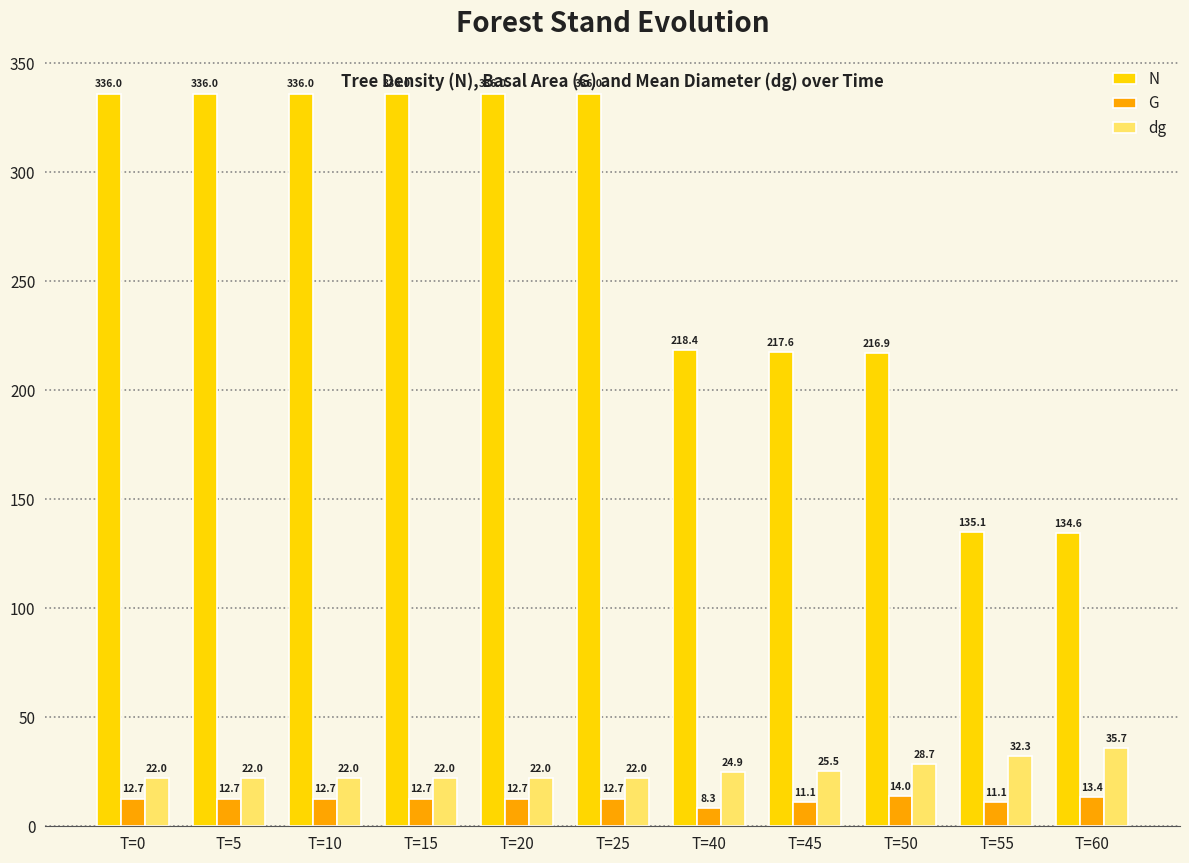

At T=10, list the series in order from smallest to largest.

G, dg, N